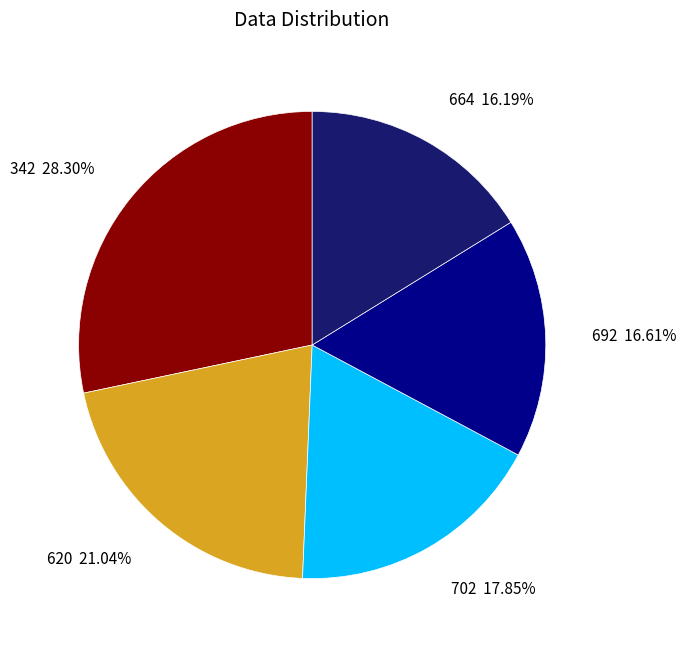

To the nearest percent, what portion does 692 represent?

17%